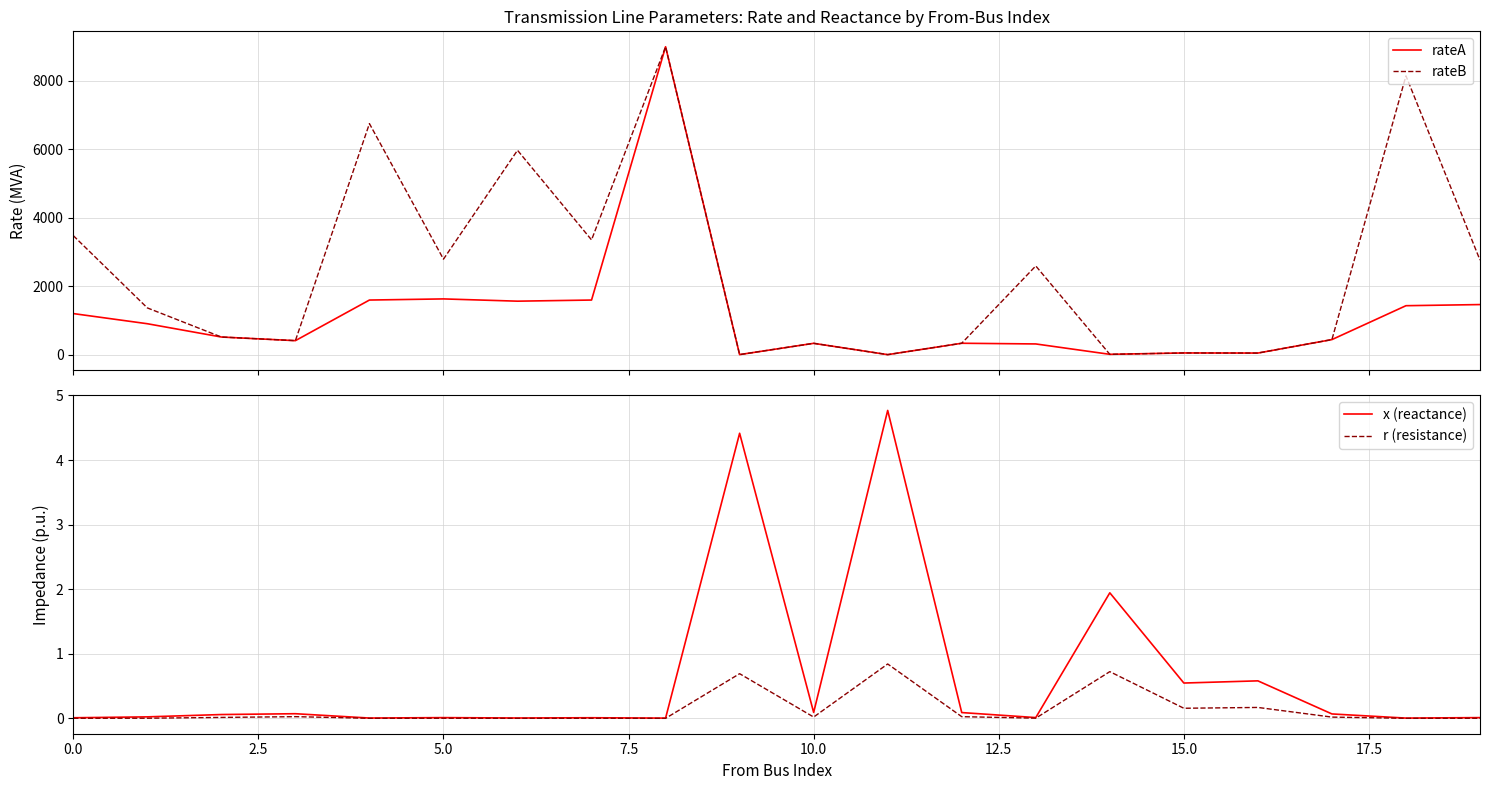

What position from the left is 9?

10